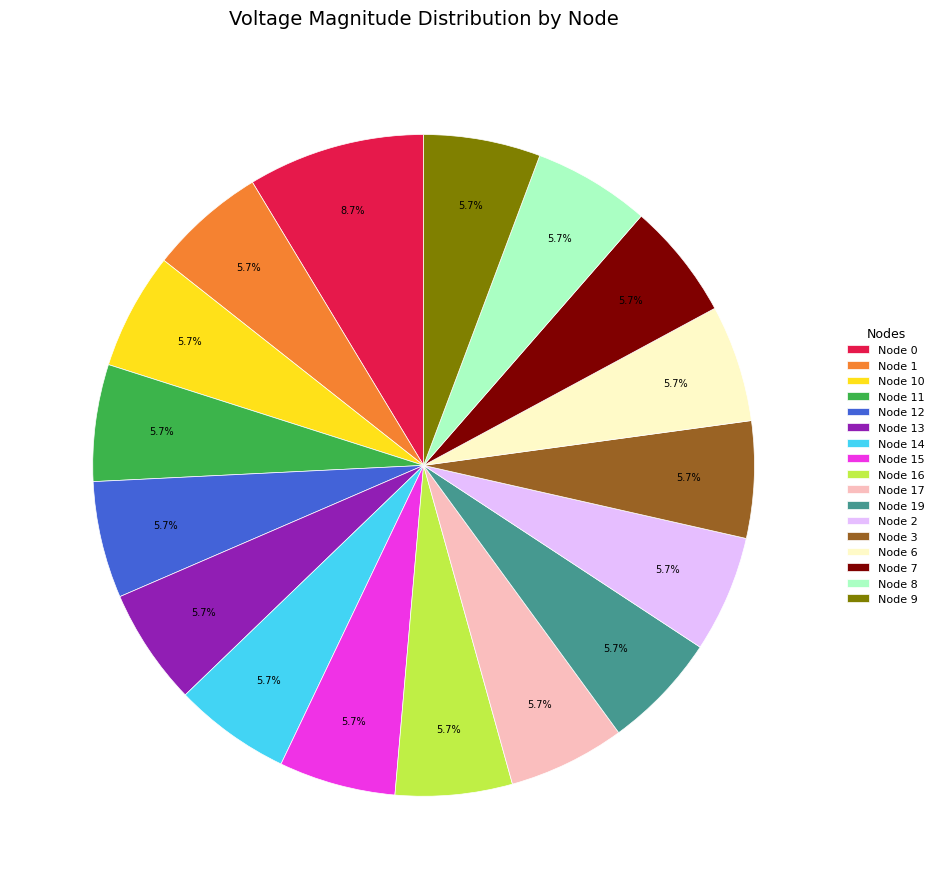

Is Node 10 the majority of the pie?

No